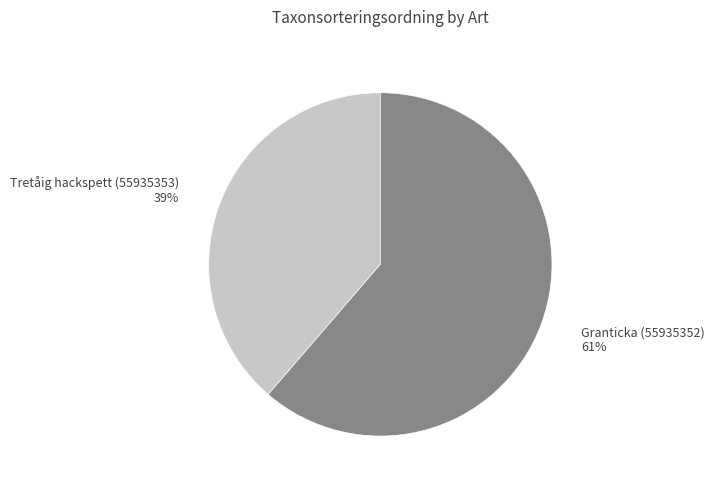

Which slice is the largest?

Granticka (55935352)